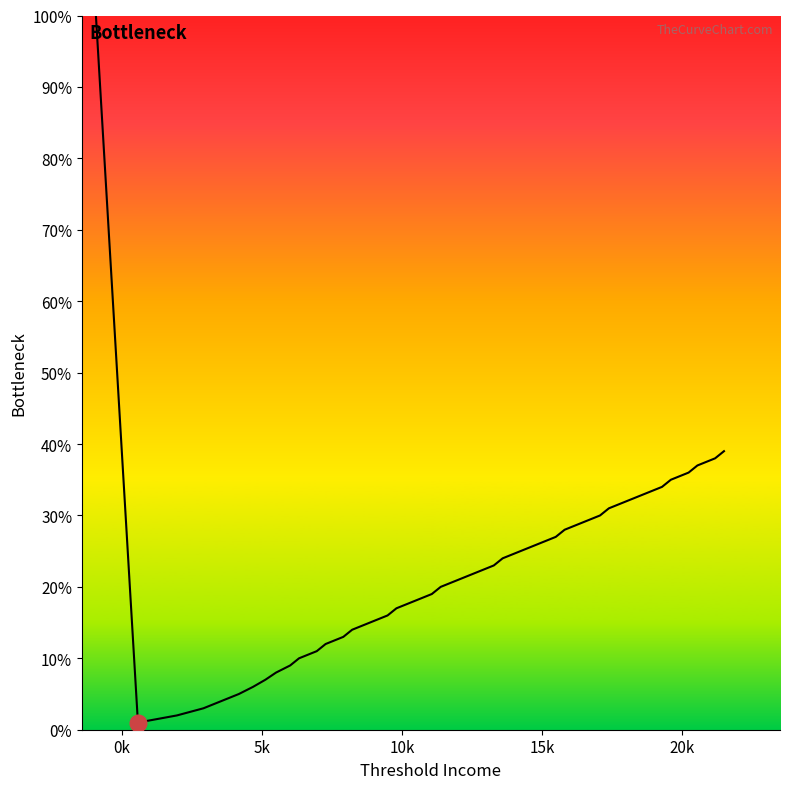

True or false: the data has more than 1 interior local peaks.

False